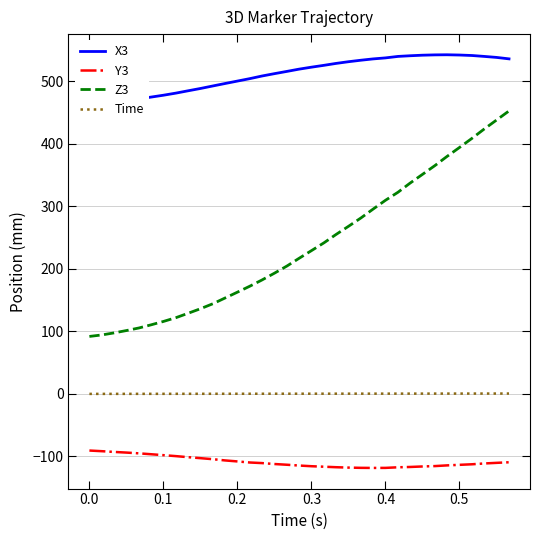

True or false: Time and Z3 cross at least once.

False